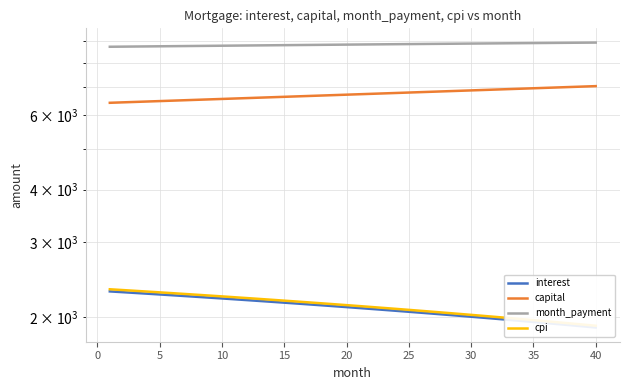

What is the value of the month_payment point at the 23rd from the left?

8840.1